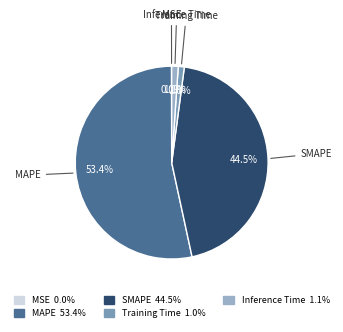

Which has a higher value, MAPE or SMAPE?

MAPE